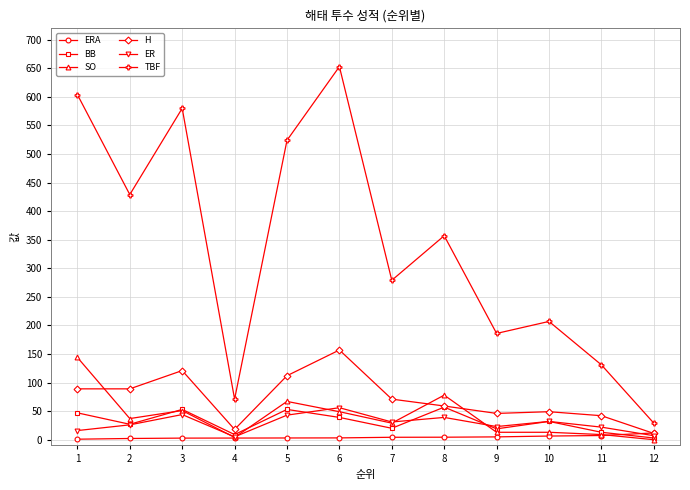

How many series are shown in this chart?

6